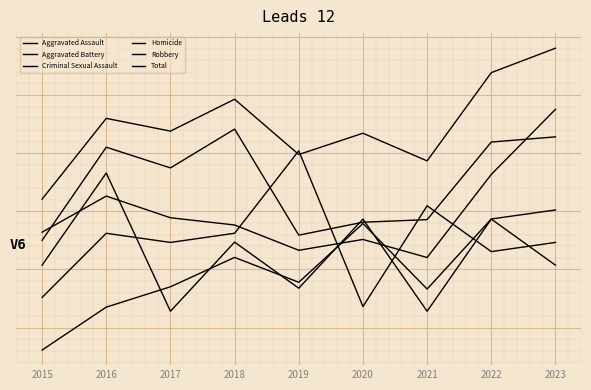

Reading left to right, extract all data points from this chart.

Aggravated Assault: -27.7	-13.0	-6.0	4.1	-4.4	15.8	-6.7	17.4	20.5
Aggravated Battery: 12.8	25.3	17.8	15.3	6.6	10.3	4.1	32.7	55.1
Criminal Sexual Assault: -9.6	12.5	9.3	12.5	40.8	-12.8	21.9	6.1	9.3
Homicide: 1.5	33.2	-14.4	9.4	-6.5	17.3	-14.4	17.3	1.5
Robbery: 10.0	42.1	34.9	48.3	11.8	16.3	17.1	43.8	45.6
Total: 24.2	52.0	47.6	58.6	39.6	46.9	37.4	67.7	76.1